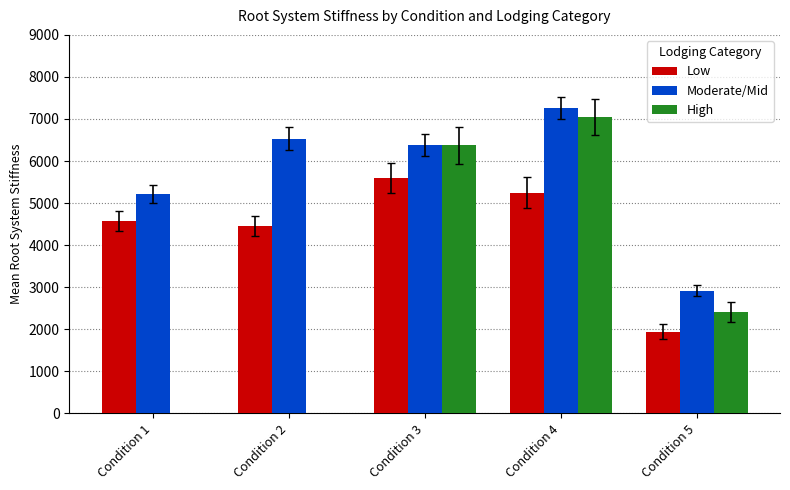

Is it true that Low equals 871.7 at Condition 5?

False